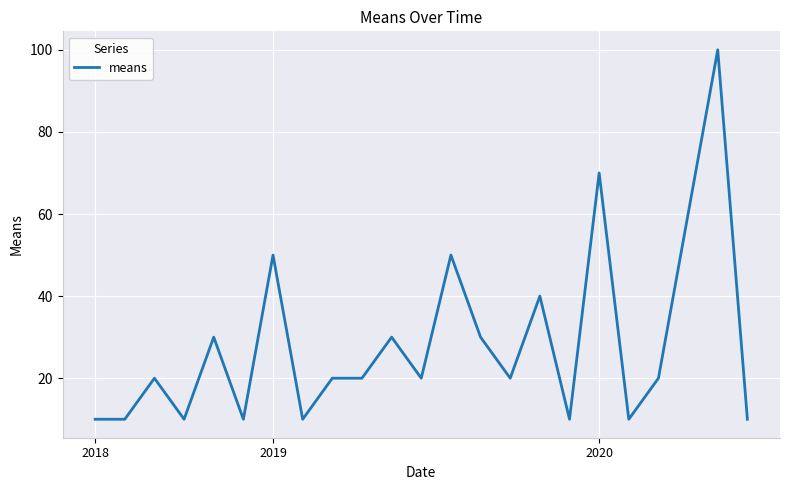

What is the difference between the maximum and minimum values?

90